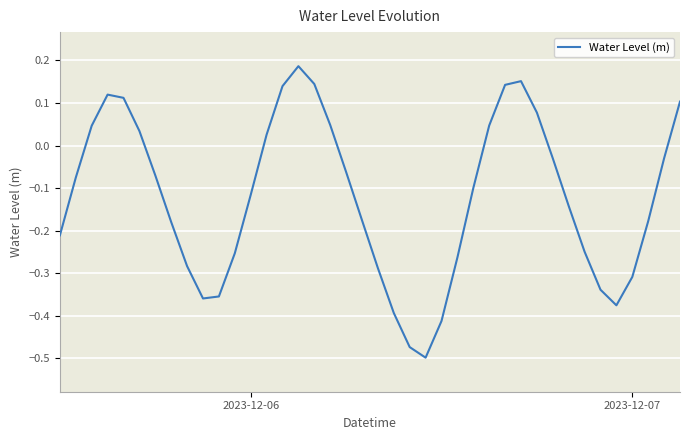

How many values are below 0?

26